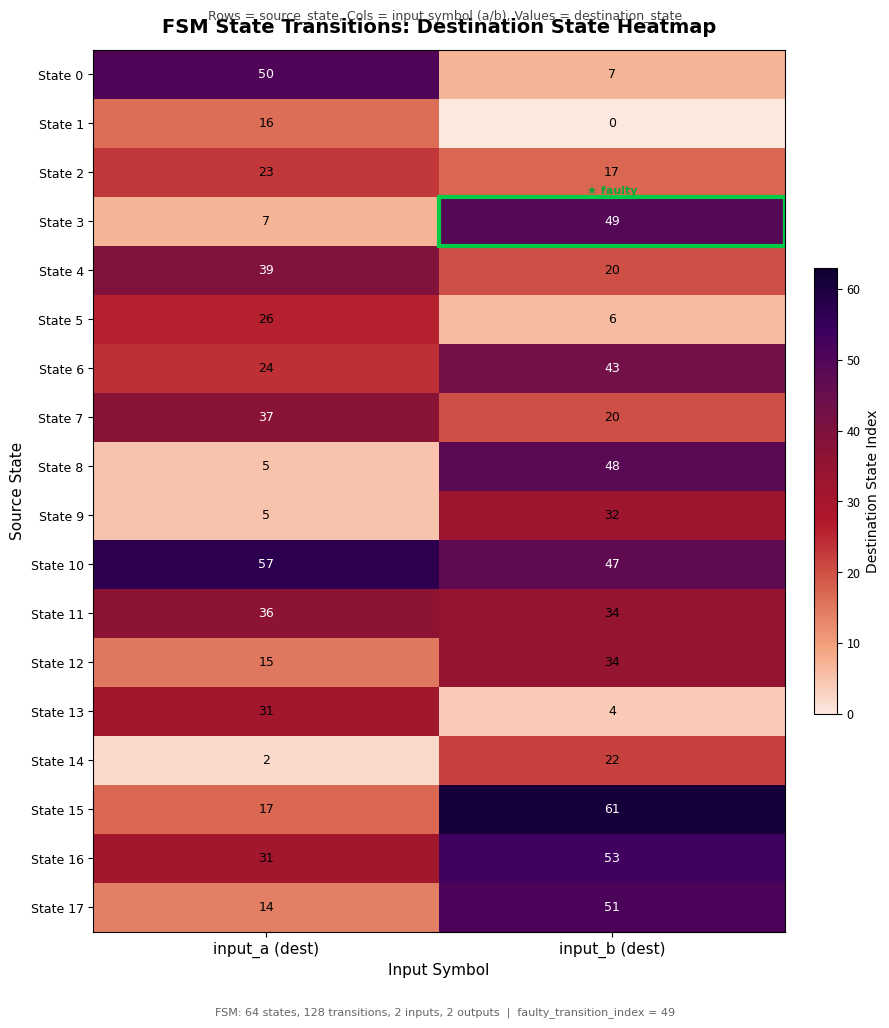

Is the value of State 15 at input_a (dest) greater than the value of State 2 at input_a (dest)?

No